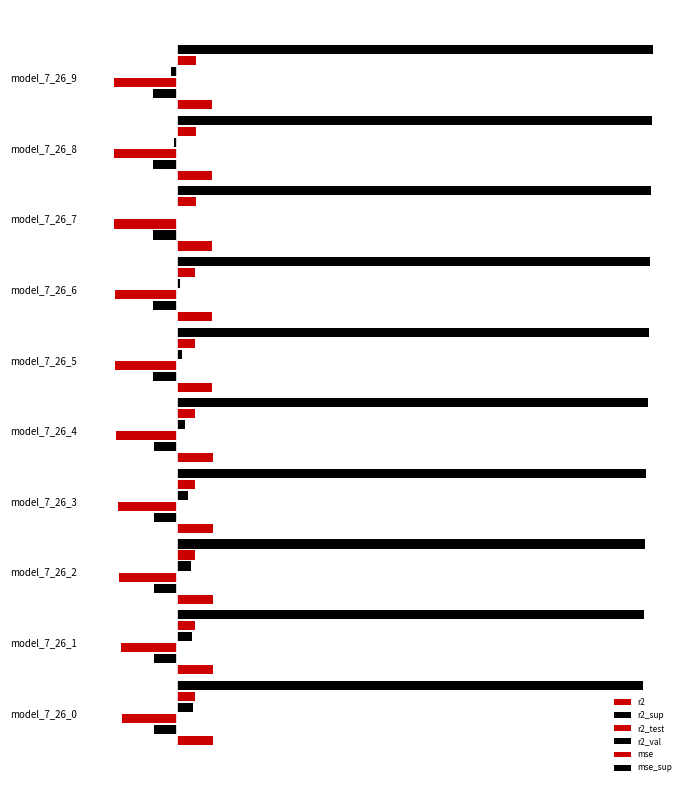

How many categories are shown in the chart?

10